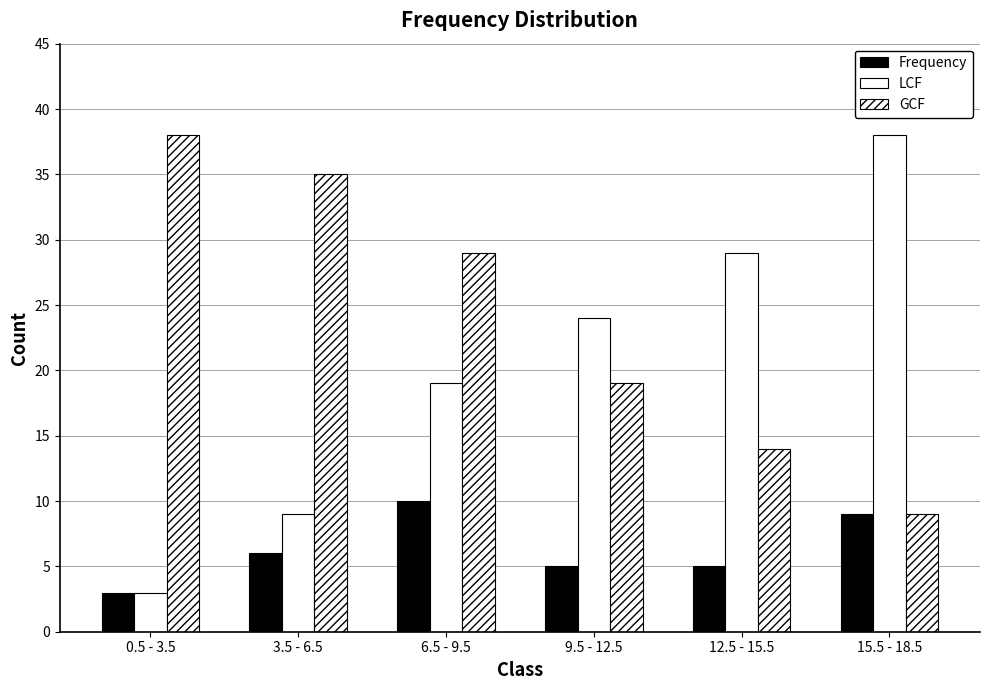

What is the difference between the second highest and minimum values in the Frequency series?

6